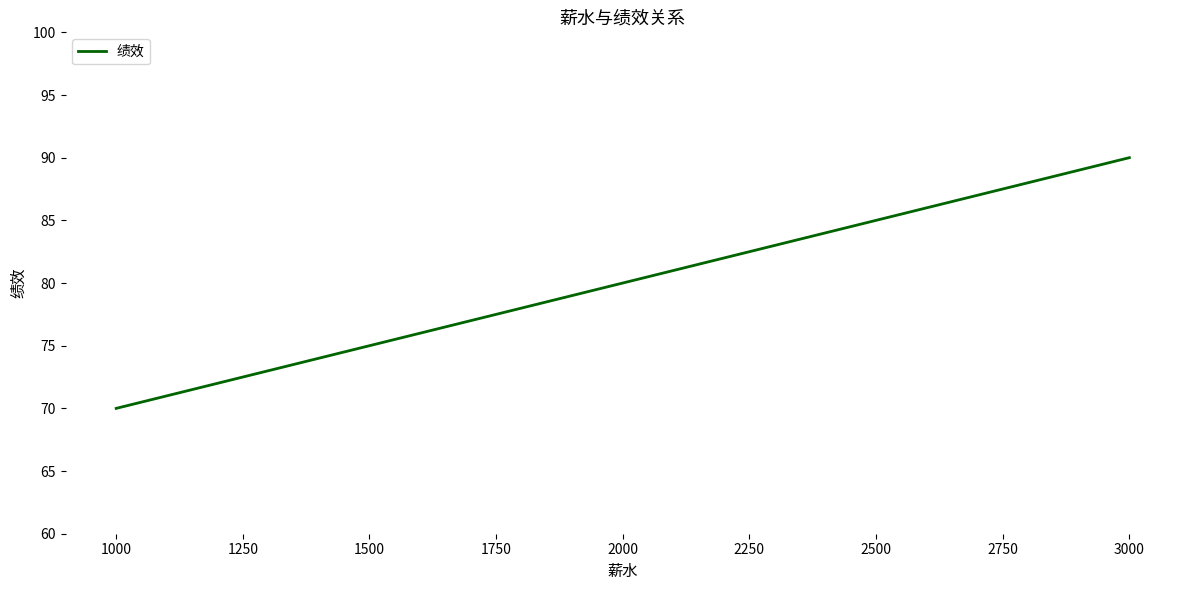

List the labels in order of value, smallest first.

1000, 2000, 3000